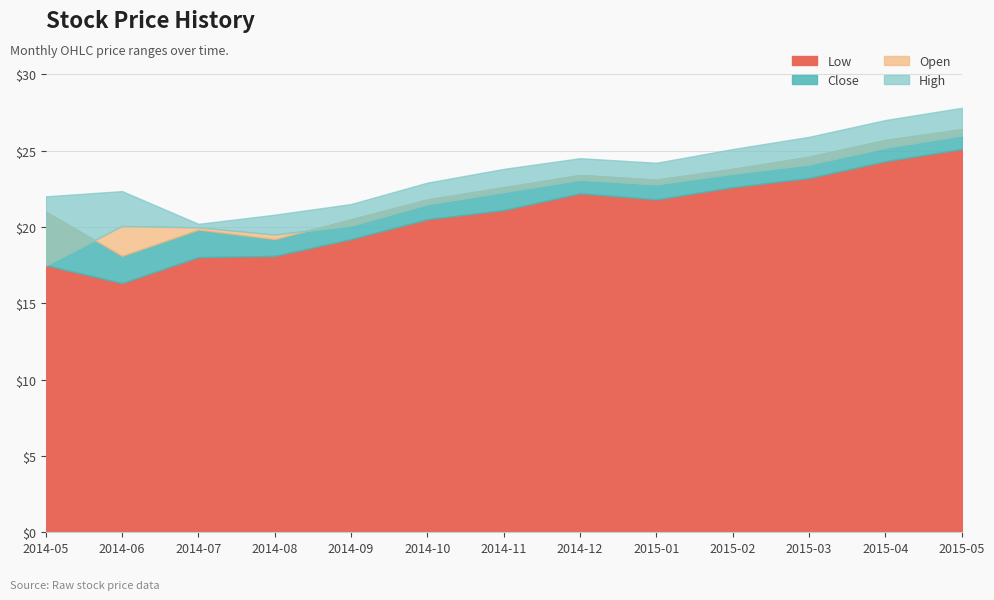

What is the greatest value displayed?

27.8